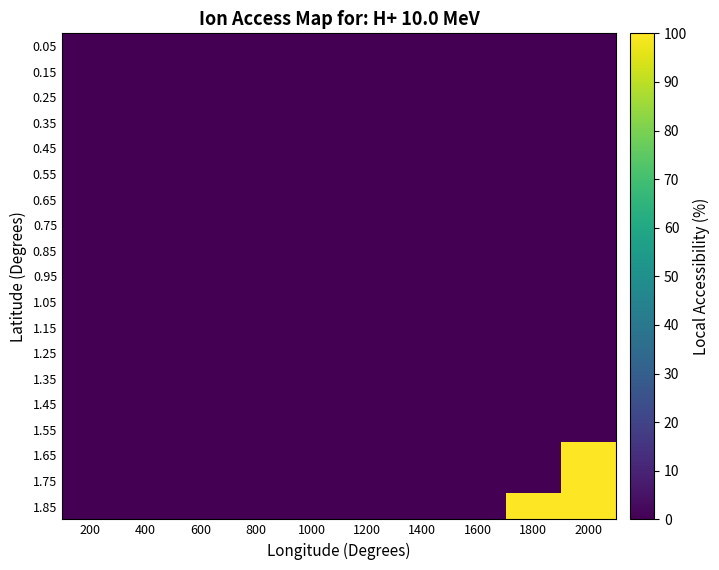

Reading left to right, extract all data points from this chart.

0.05: 200=0	400=0	600=0	800=0	1000=0	1200=0	1400=0	1600=0	1800=0	2000=0
0.15: 200=0	400=0	600=0	800=0	1000=0	1200=0	1400=0	1600=0	1800=0	2000=0
0.25: 200=0	400=0	600=0	800=0	1000=0	1200=0	1400=0	1600=0	1800=0	2000=0
0.35: 200=0	400=0	600=0	800=0	1000=0	1200=0	1400=0	1600=0	1800=0	2000=0
0.45: 200=0	400=0	600=0	800=0	1000=0	1200=0	1400=0	1600=0	1800=0	2000=0
0.55: 200=0	400=0	600=0	800=0	1000=0	1200=0	1400=0	1600=0	1800=0	2000=0
0.65: 200=0	400=0	600=0	800=0	1000=0	1200=0	1400=0	1600=0	1800=0	2000=0
0.75: 200=0	400=0	600=0	800=0	1000=0	1200=0	1400=0	1600=0	1800=0	2000=0
0.85: 200=0	400=0	600=0	800=0	1000=0	1200=0	1400=0	1600=0	1800=0	2000=0
0.95: 200=0	400=0	600=0	800=0	1000=0	1200=0	1400=0	1600=0	1800=0	2000=0
1.05: 200=0	400=0	600=0	800=0	1000=0	1200=0	1400=0	1600=0	1800=0	2000=0
1.15: 200=0	400=0	600=0	800=0	1000=0	1200=0	1400=0	1600=0	1800=0	2000=0
1.25: 200=0	400=0	600=0	800=0	1000=0	1200=0	1400=0	1600=0	1800=0	2000=0
1.35: 200=0	400=0	600=0	800=0	1000=0	1200=0	1400=0	1600=0	1800=0	2000=0
1.45: 200=0	400=0	600=0	800=0	1000=0	1200=0	1400=0	1600=0	1800=0	2000=0
1.55: 200=0	400=0	600=0	800=0	1000=0	1200=0	1400=0	1600=0	1800=0	2000=0
1.65: 200=0	400=0	600=0	800=0	1000=0	1200=0	1400=0	1600=0	1800=0	2000=1
1.75: 200=0	400=0	600=0	800=0	1000=0	1200=0	1400=0	1600=0	1800=0	2000=1
1.85: 200=0	400=0	600=0	800=0	1000=0	1200=0	1400=0	1600=0	1800=1	2000=1